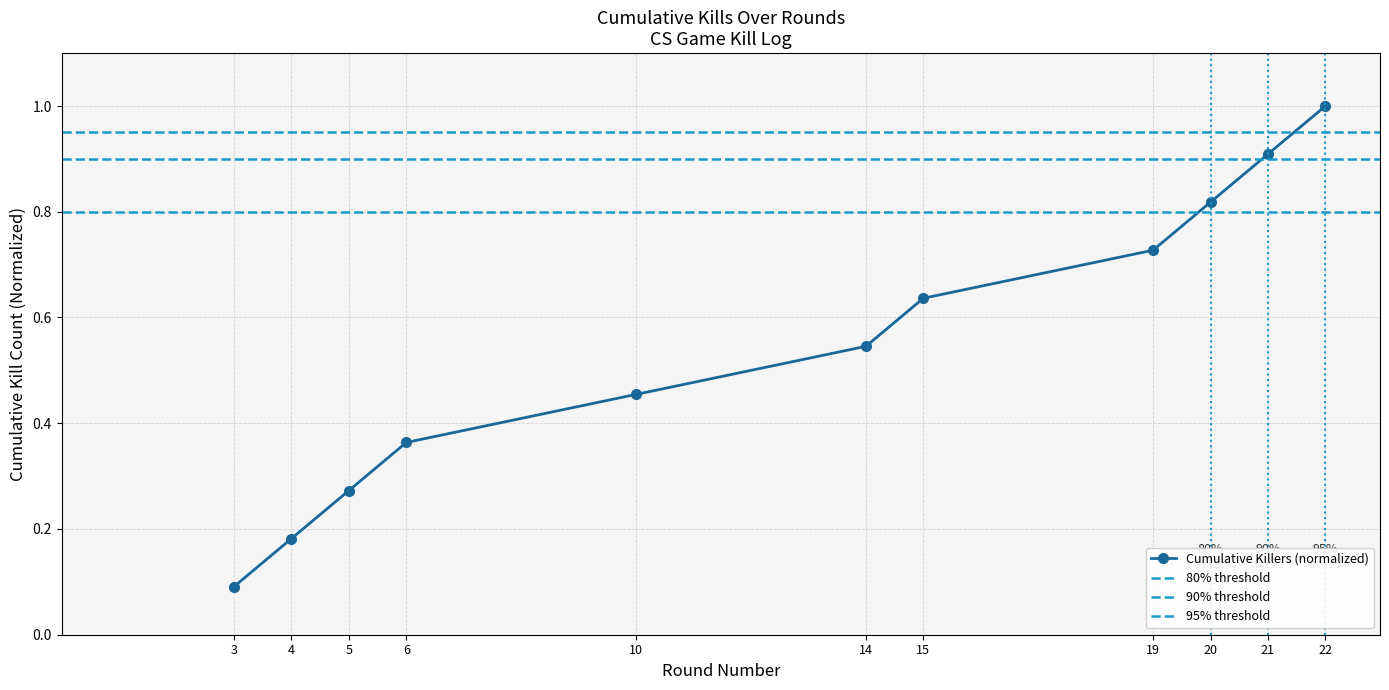

Reading left to right, what are all the values shown in this chart?

3=0.1	4=0.2	5=0.3	6=0.4	10=0.5	14=0.5	15=0.6	19=0.7	20=0.8	21=0.9	22=1.0